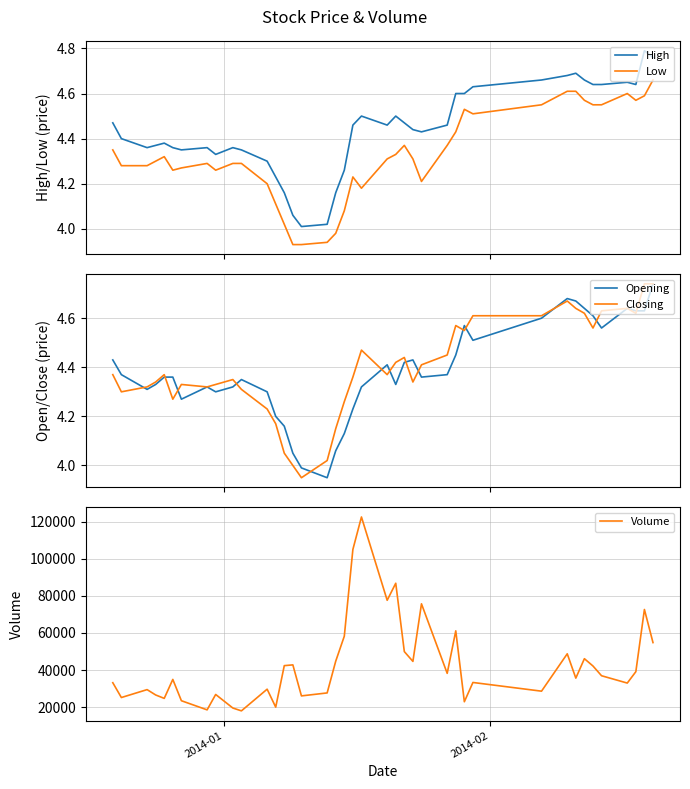

Rank the series by their maximum value, from lowest to highest.

Low, Opening, Closing, High, Volume